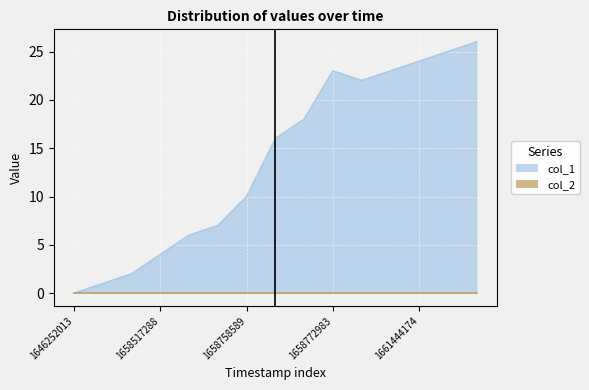

Reading right to left, extract all data points from this chart.

1661789826=26	1661523416=25	1661444174=24	1661354244=23	1659111332=22	1658772983=23	1658769345=18	1658762235=16	1658758589=10	1658524524=7	1658520915=6	1658517288=4	1658510133=2	1658502905=1	1646252013=0